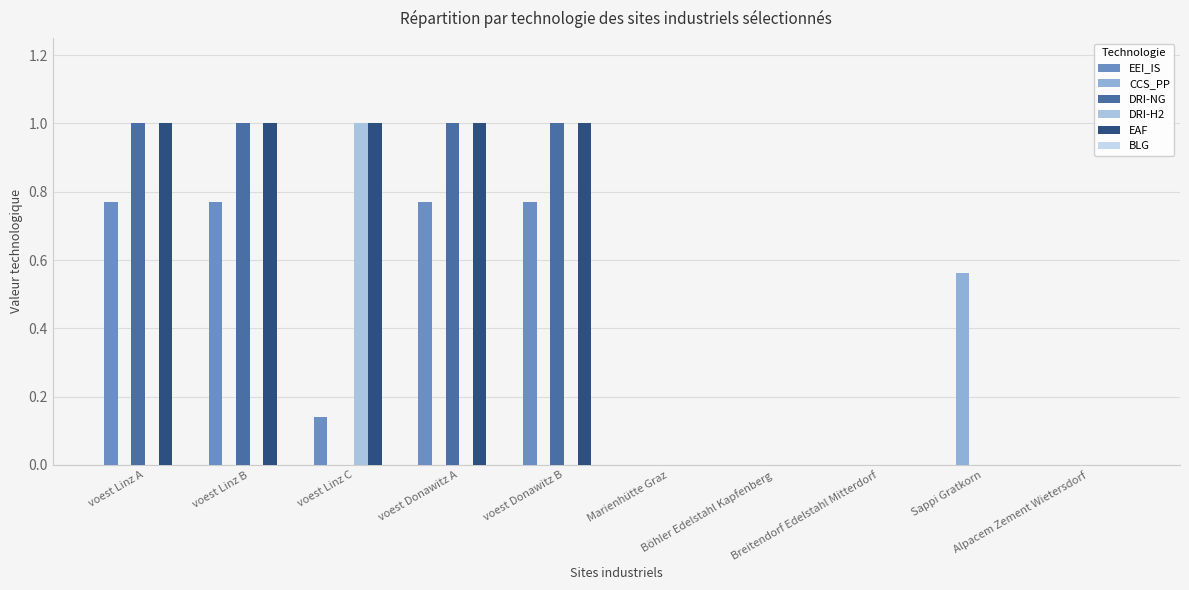

At which label is EAF closest to 0?

Marienhütte Graz